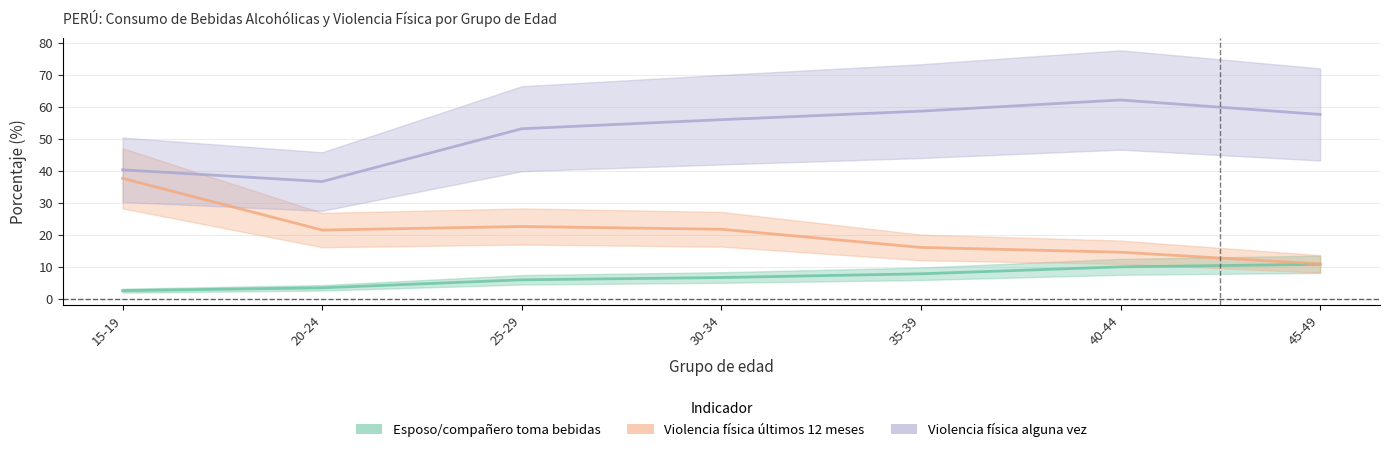

Which label corresponds to the largest value in the chart?

40-44